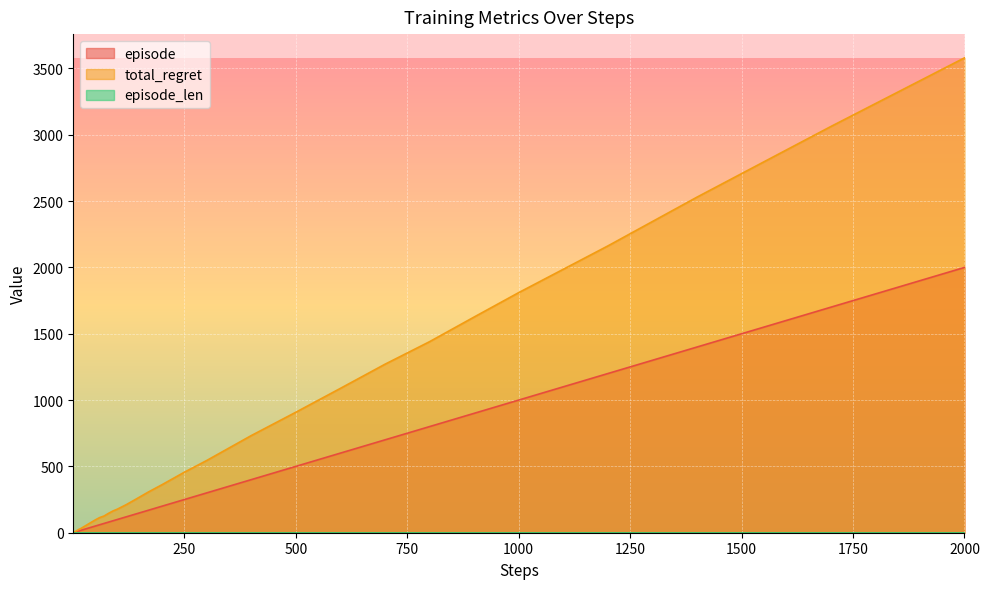

What is the highest value of the total_regret series?

3580